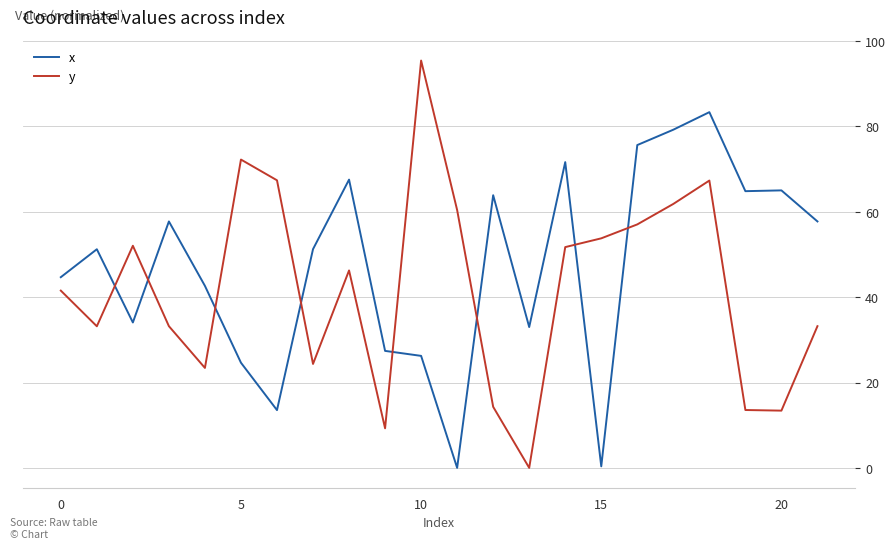

Which series has the largest total across all categories?

x